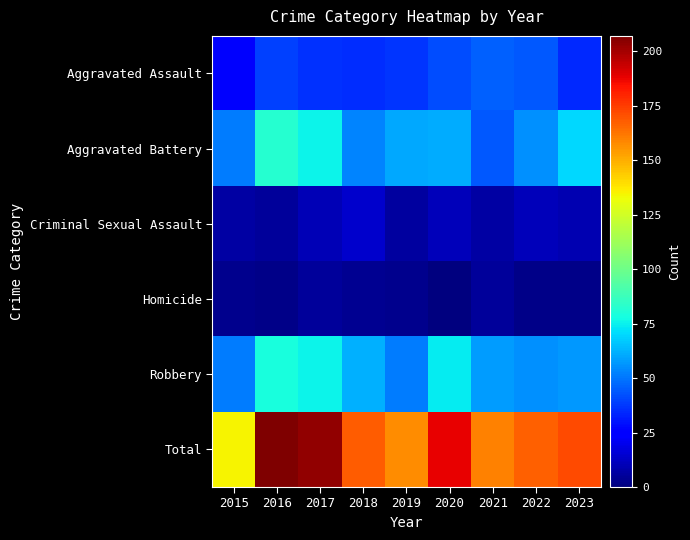

Which has a higher value, 2021 or 2015?

2021